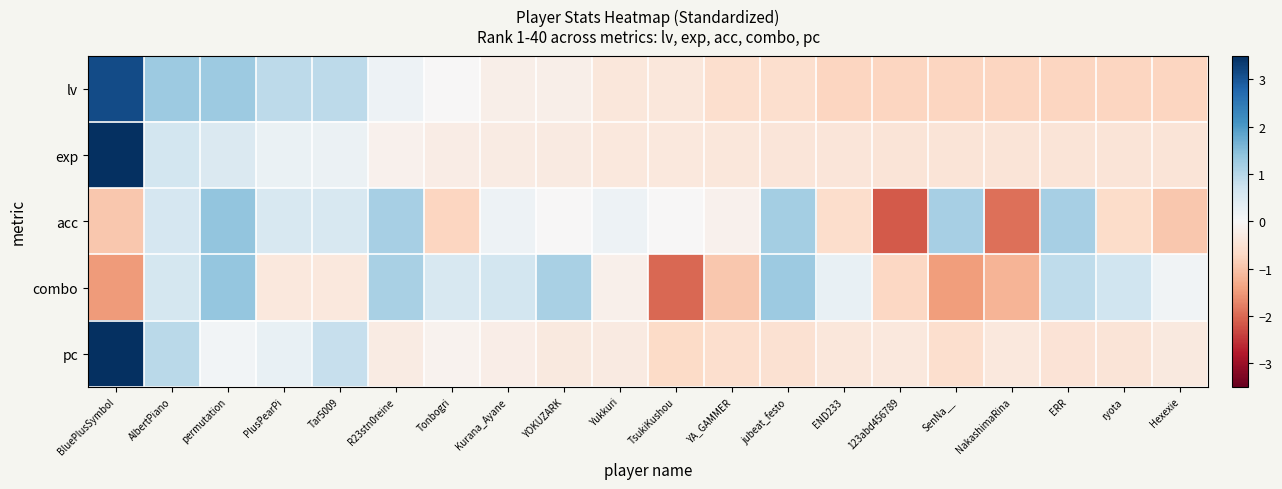

What is the total value across all series at Yukkuri?

-1.1